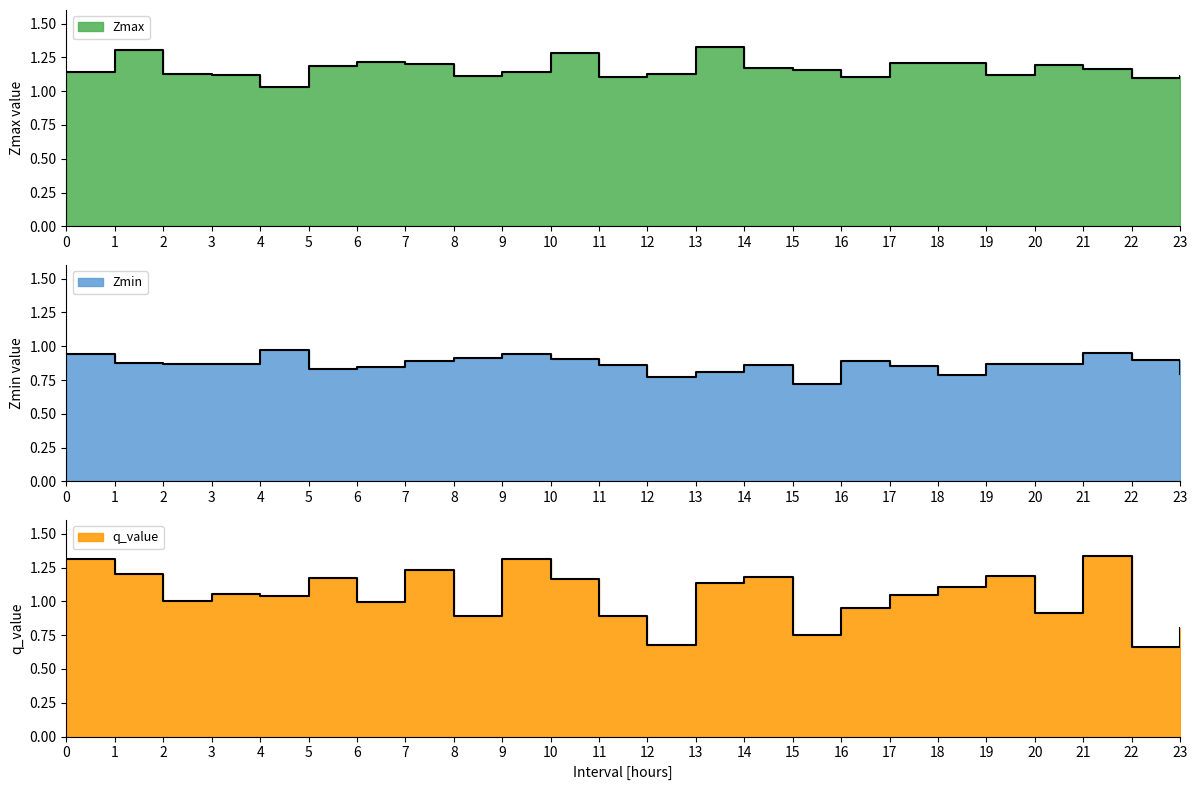

True or false: Zmin and Zmax cross at least once.

False